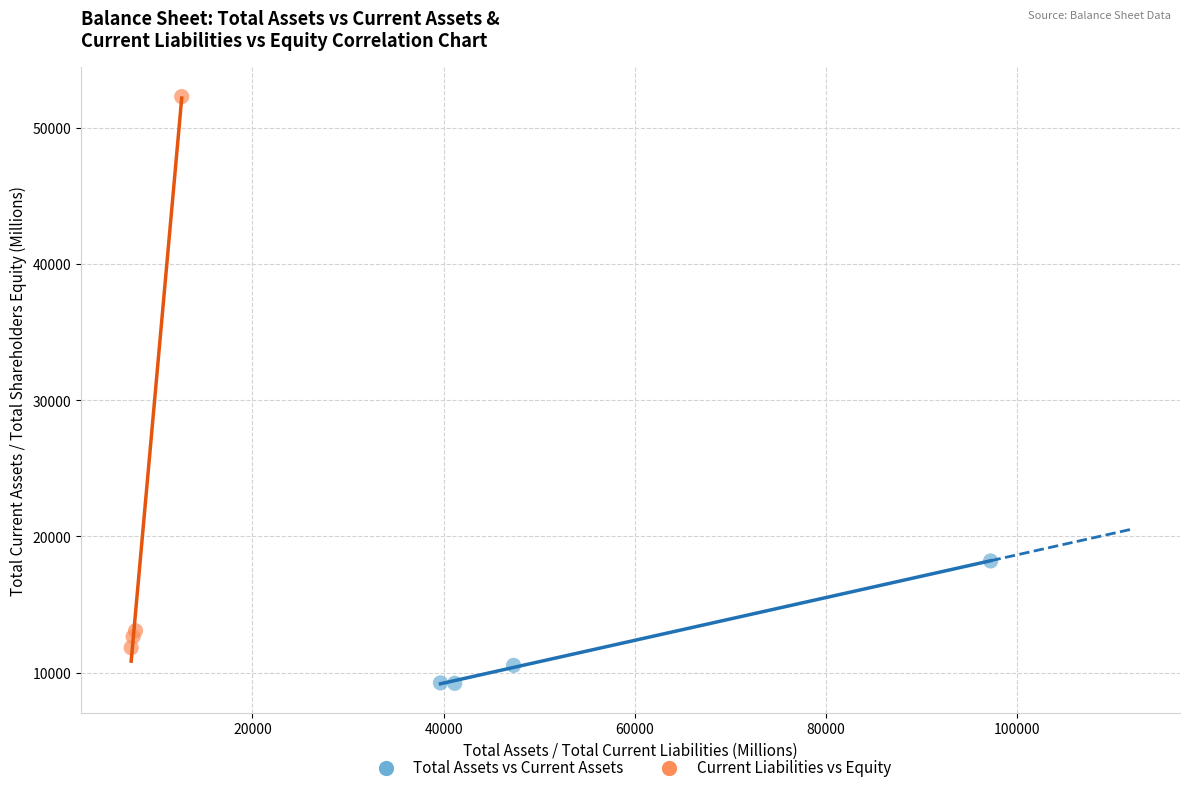

What are all the series names shown in the legend?

Total Assets vs Current Assets, Current Liabilities vs Equity